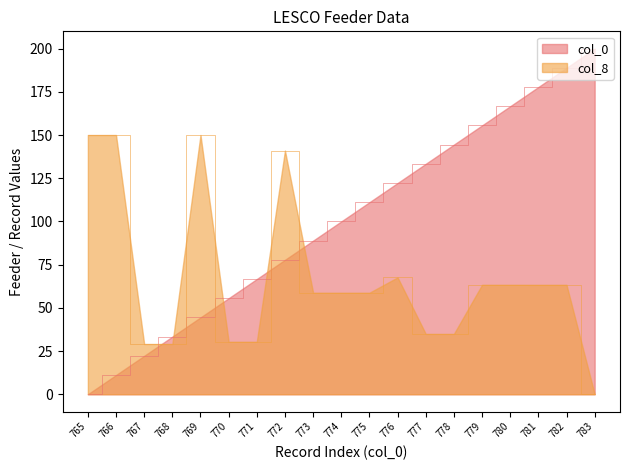

Read the col_0 value at 775.

111.1